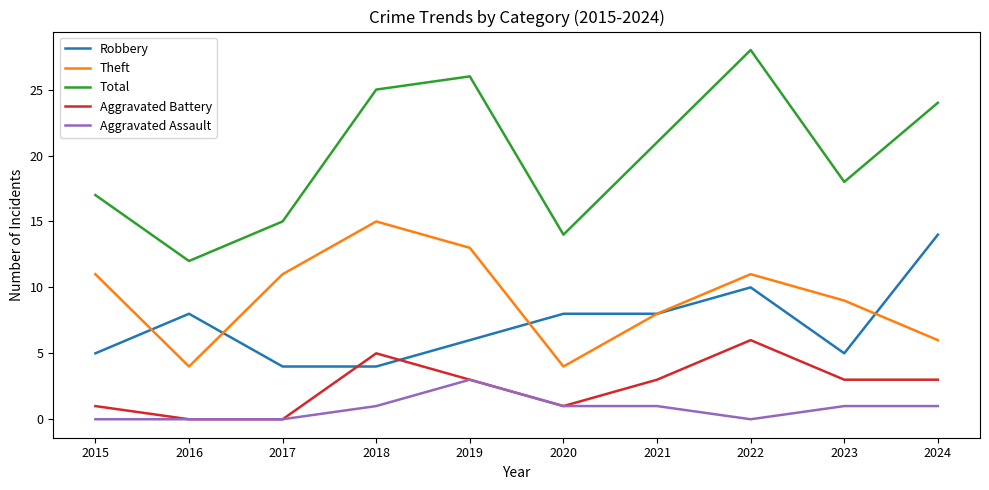

What is the difference between the maximum and second lowest values in the Robbery series?

10